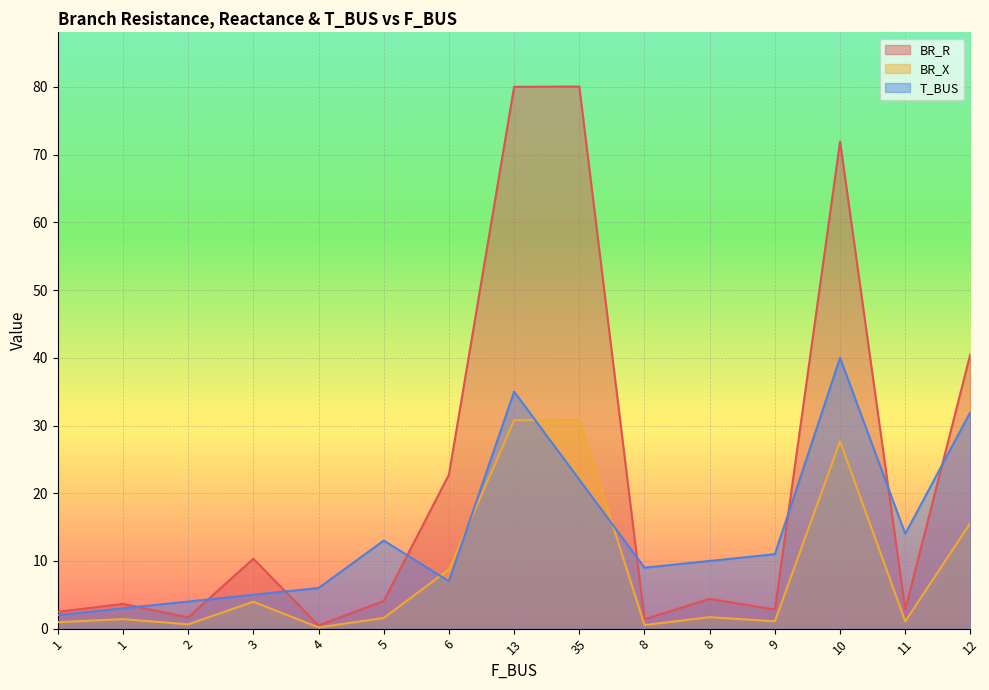

Reading left to right, transcribe all the data shown in this chart.

BR_R: 2.5	3.7	1.7	10.3	0.5	4.1	22.7	80.0	80.1	1.4	4.4	2.8	71.9	2.8	40.6
BR_X: 1.0	1.4	0.6	4.0	0.2	1.6	8.7	30.8	30.8	0.5	1.7	1.1	27.7	1.1	15.6
T_BUS: 2.0	3.0	4.0	5.0	6.0	13.0	7.0	35.0	22.0	9.0	10.0	11.0	40.0	14.0	32.0